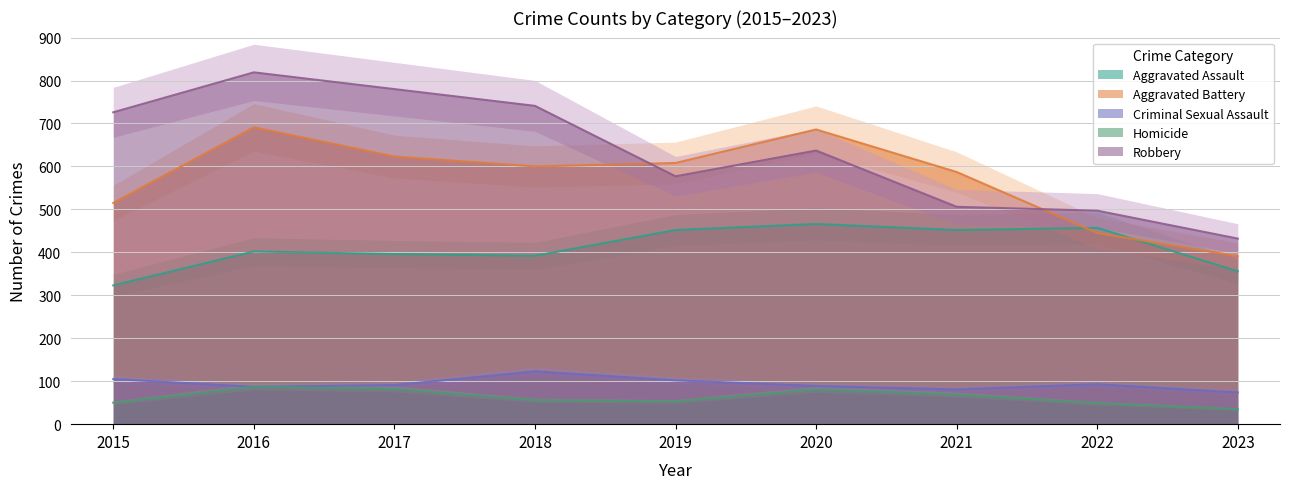

Rank the series by their maximum value, from lowest to highest.

Homicide, Criminal Sexual Assault, Aggravated Assault, Aggravated Battery, Robbery